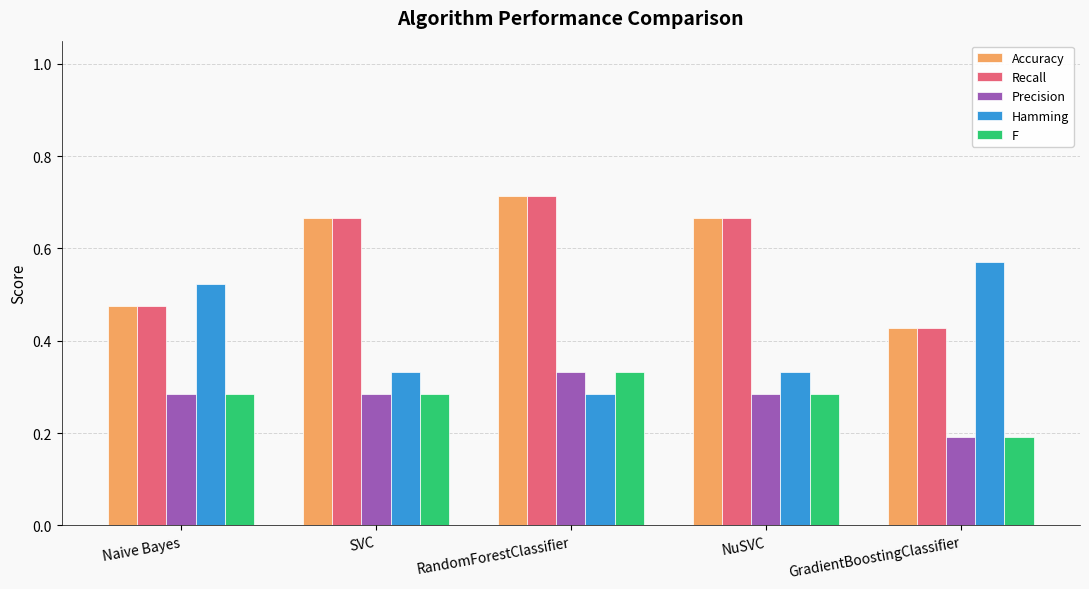

At how many categories does at least one series exceed 0?

5